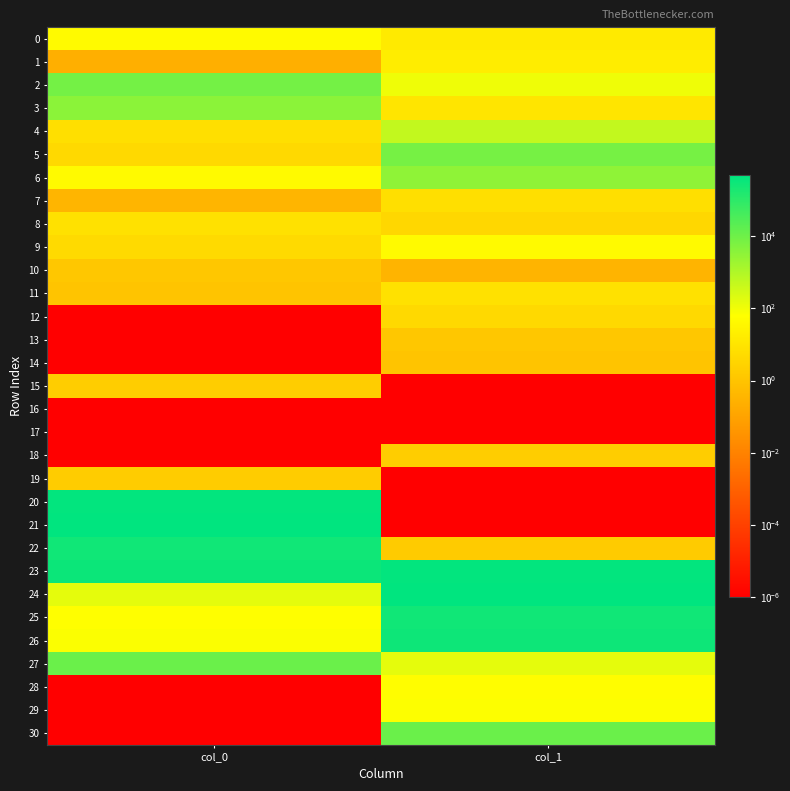

Reading left to right, list all the values displayed in this chart.

0: col_0=43.2	col_1=14.6
1: col_0=0.2	col_1=18.2
2: col_0=7858.2	col_1=106.8
3: col_0=3612.6	col_1=9.9
4: col_0=7.0	col_1=519.8
5: col_0=4.5	col_1=7709.0
6: col_0=45.7	col_1=3146.5
7: col_0=0.4	col_1=6.8
8: col_0=7.9	col_1=3.9
9: col_0=4.9	col_1=43.4
10: col_0=1.2	col_1=0.3
11: col_0=1.1	col_1=7.7
12: col_0=0.0	col_1=4.2
13: col_0=0.0	col_1=1.2
14: col_0=0.0	col_1=1.0
15: col_0=1.9	col_1=0.0
16: col_0=0.0	col_1=0.0
17: col_0=0.0	col_1=0.0
18: col_0=0.0	col_1=1.9
19: col_0=1.8	col_1=0.0
20: col_0=435391.0	col_1=0.0
21: col_0=496760.3	col_1=0.0
22: col_0=274846.8	col_1=1.7
23: col_0=312117.0	col_1=435304.2
24: col_0=157.2	col_1=496253.6
25: col_0=60.9	col_1=273728.7
26: col_0=69.0	col_1=309321.8
27: col_0=11847.0	col_1=153.9
28: col_0=0.0	col_1=52.7
29: col_0=0.0	col_1=65.5
30: col_0=0.0	col_1=11840.4